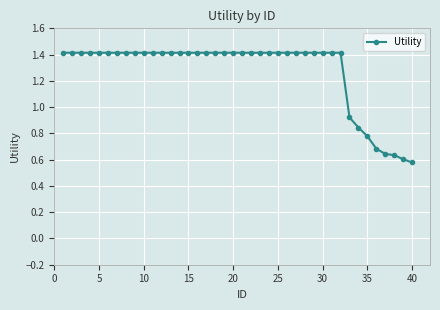

What is the greatest value displayed?

1.4